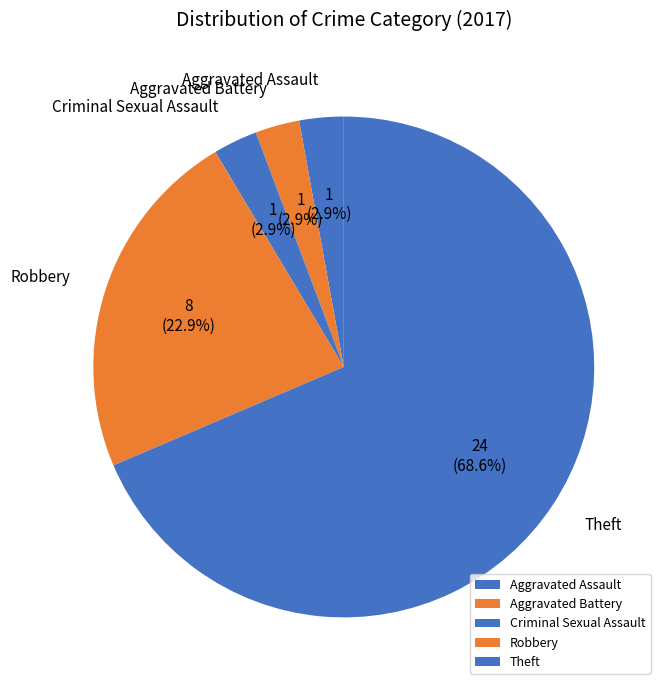

Approximately how many times larger is the value at Aggravated Assault compared to Aggravated Battery?

1.0